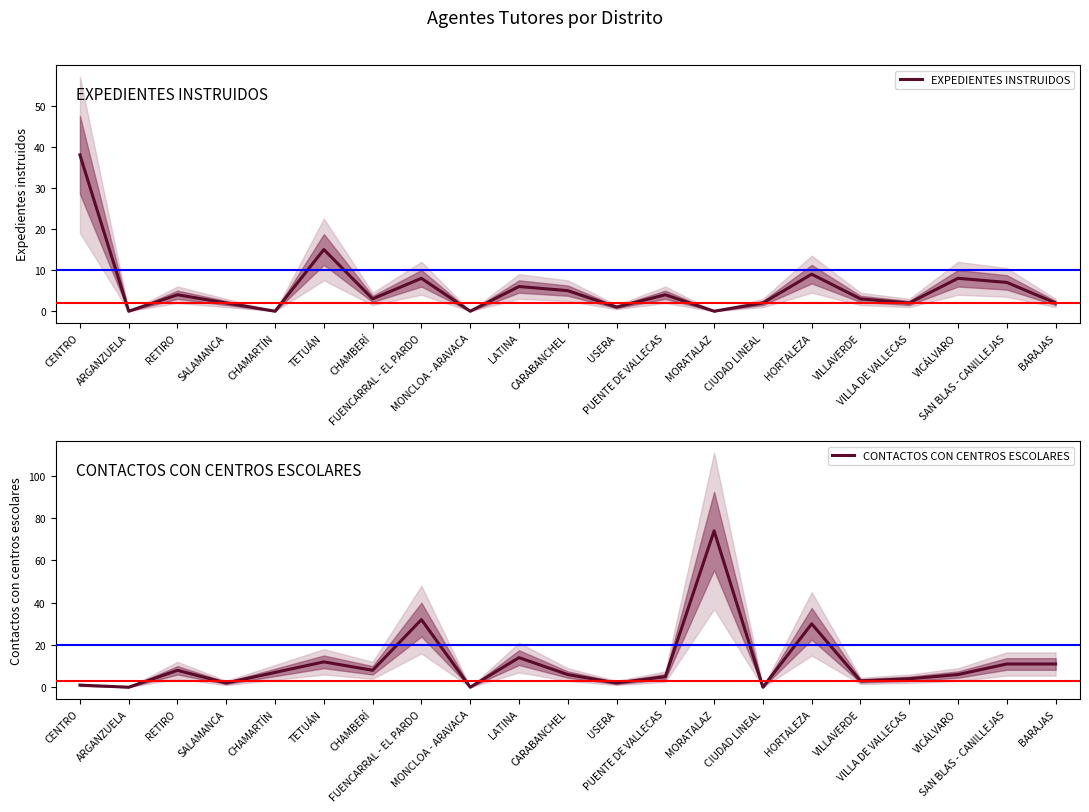

Where does the CONTACTOS CON CENTROS ESCOLARES series first go above 6?

RETIRO